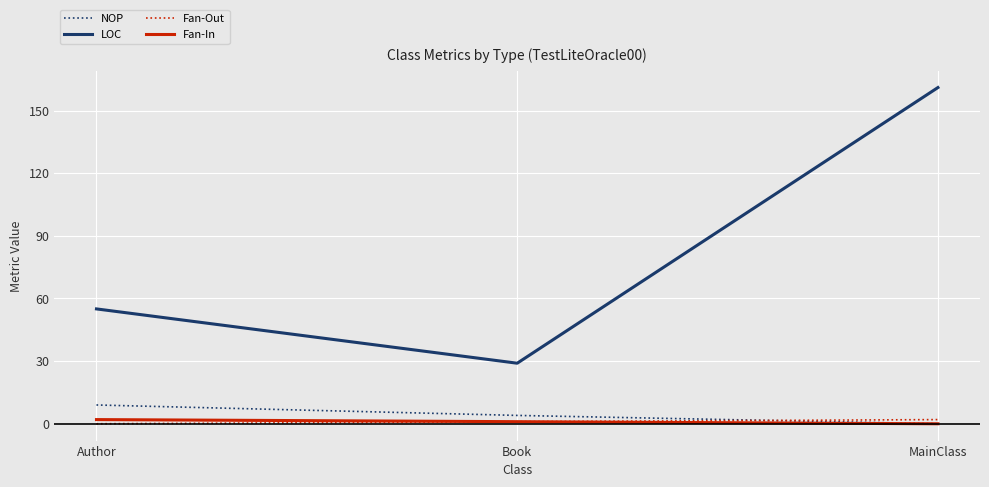

What is the difference between the highest and lowest values at Book?

28